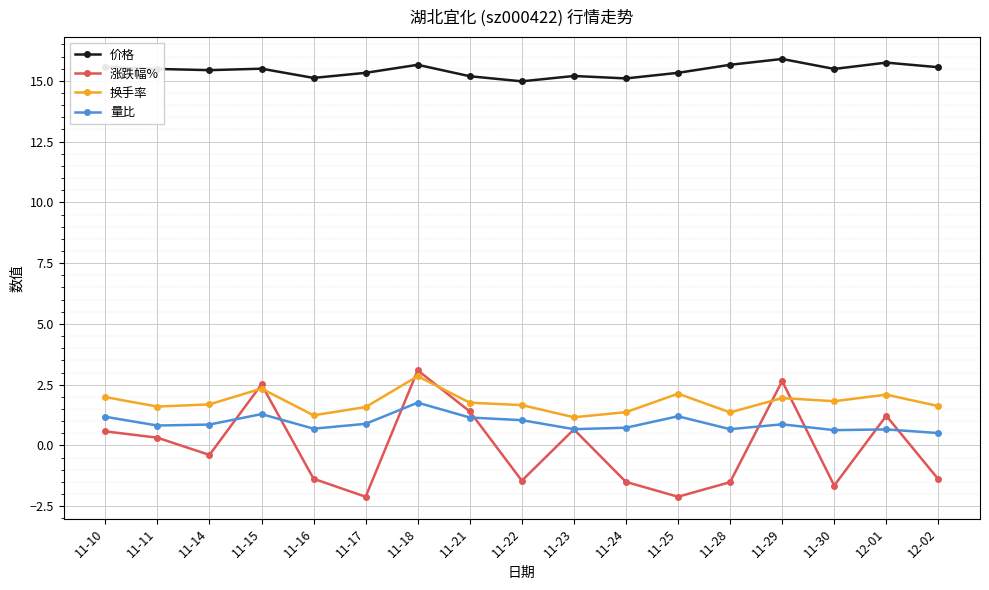

The value of 价格 at 11-14 is 6.3. True or false?

False